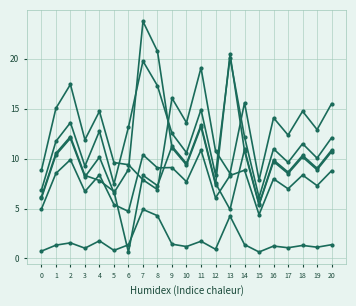

Does the chart display data point markers on the line(s)?

Yes